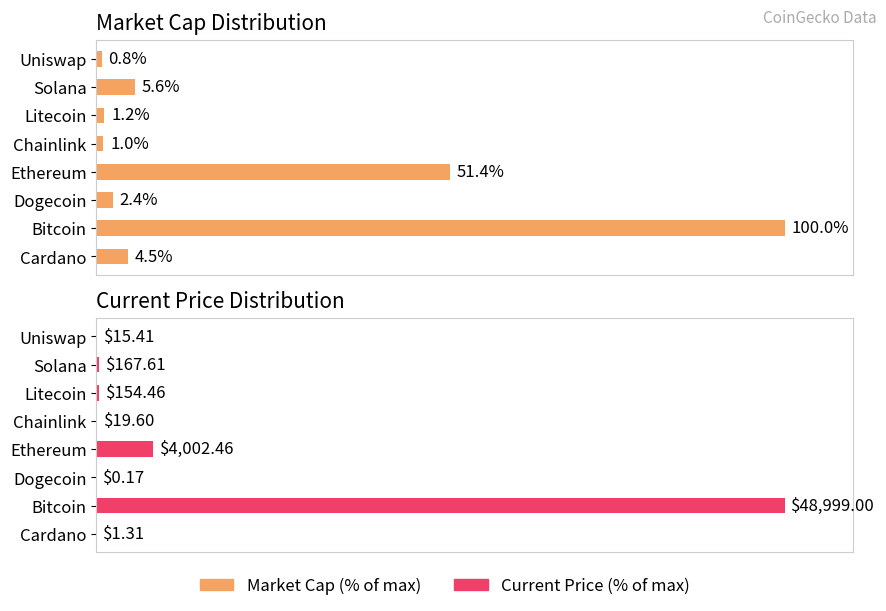

How many values in the Market Cap (% of max) series are below 4?

4